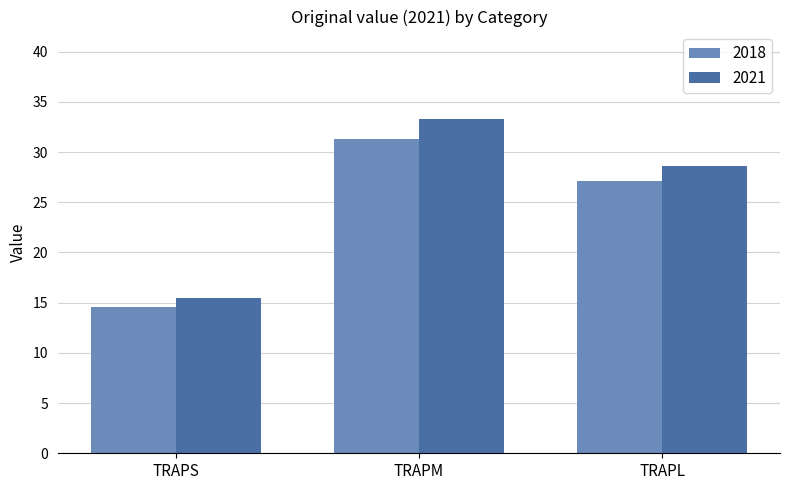

At which category is the sum across all series the highest?

TRAPM